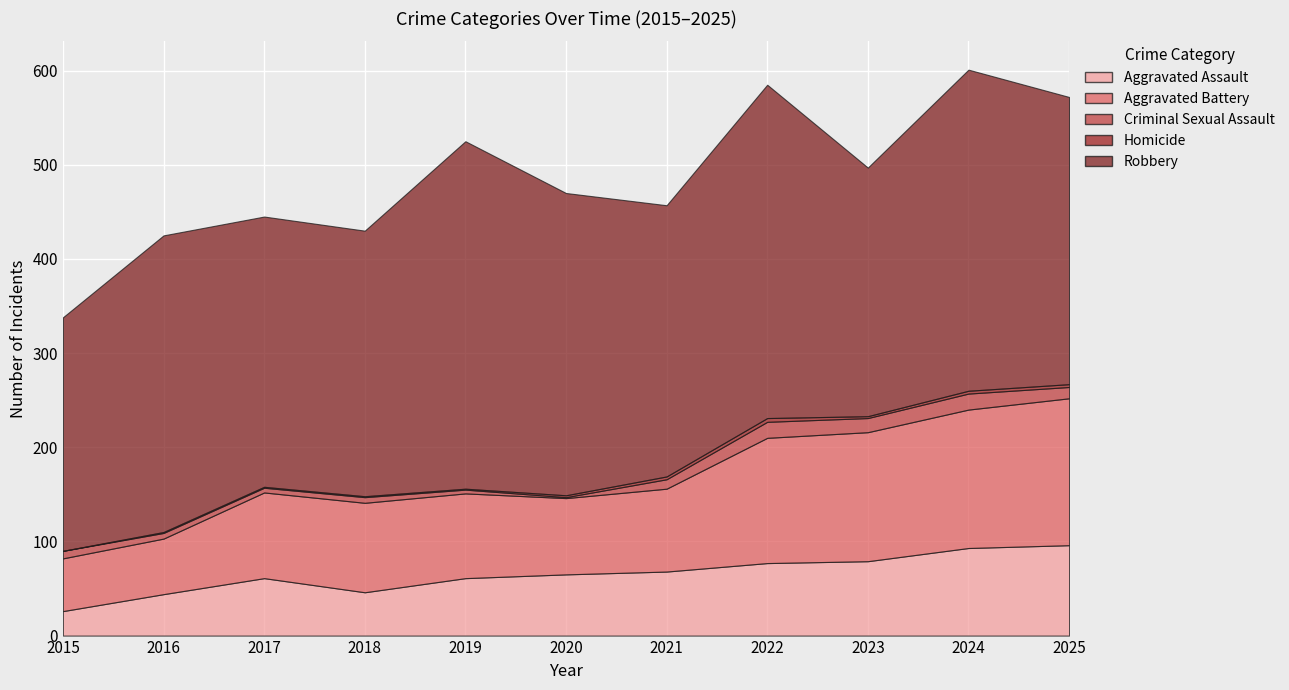

At which category is the sum across all series the highest?

2024